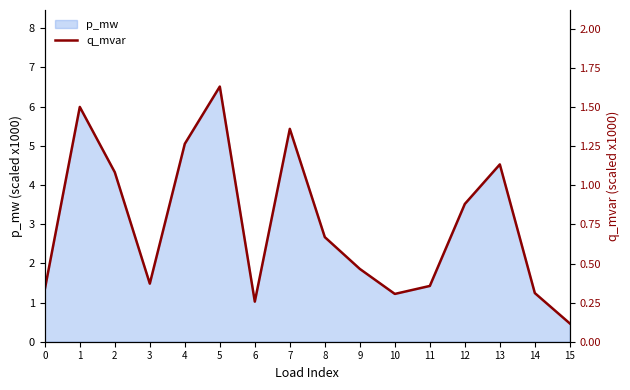

What value does the data have at 6?

0.3